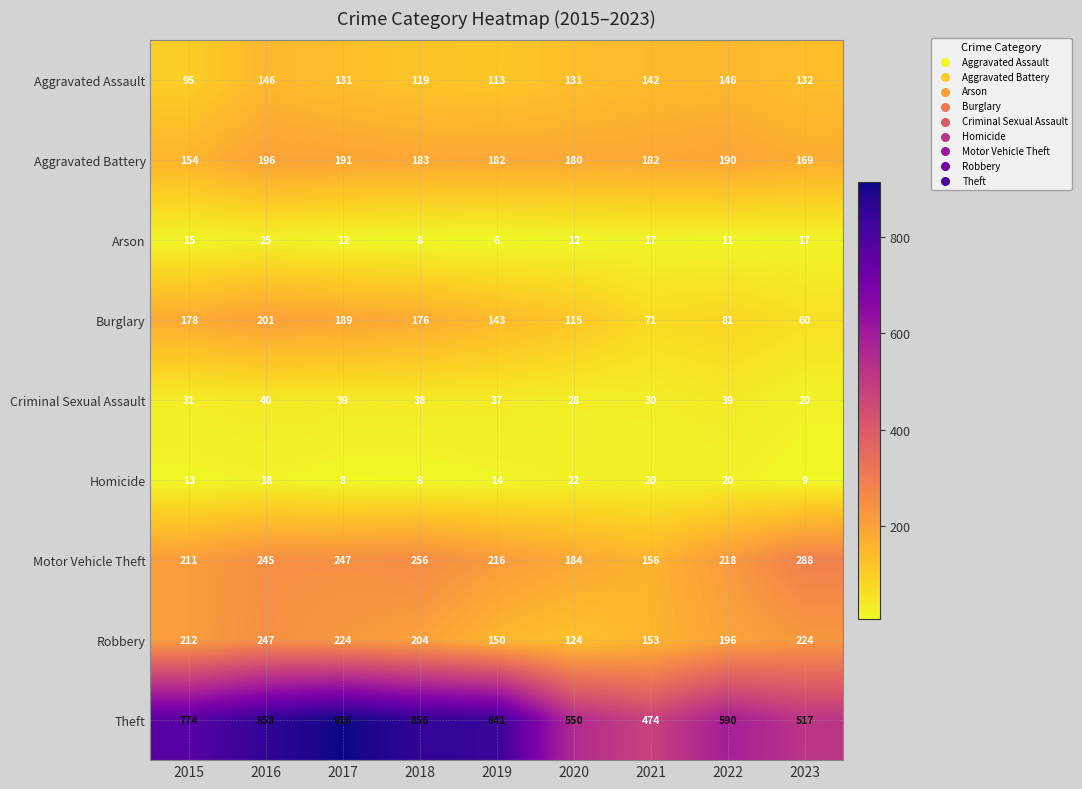

Which label corresponds to the largest value in the chart?

2017